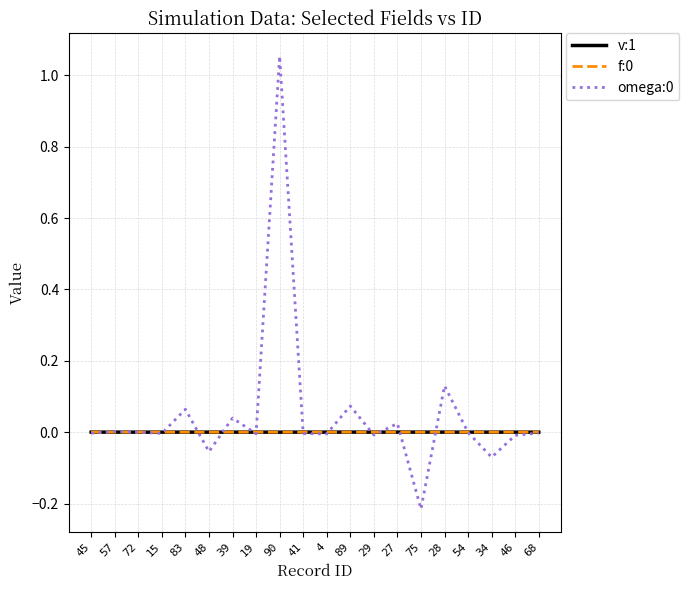

Does the chart have visible grid lines?

Yes